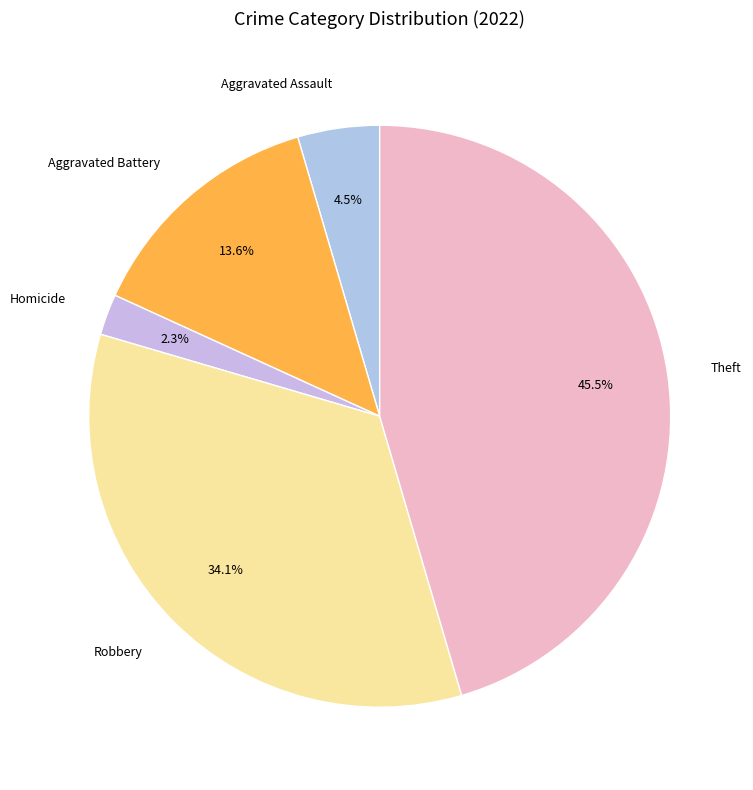

To the nearest percent, what is the difference between the largest and smallest slice percentages?

43%